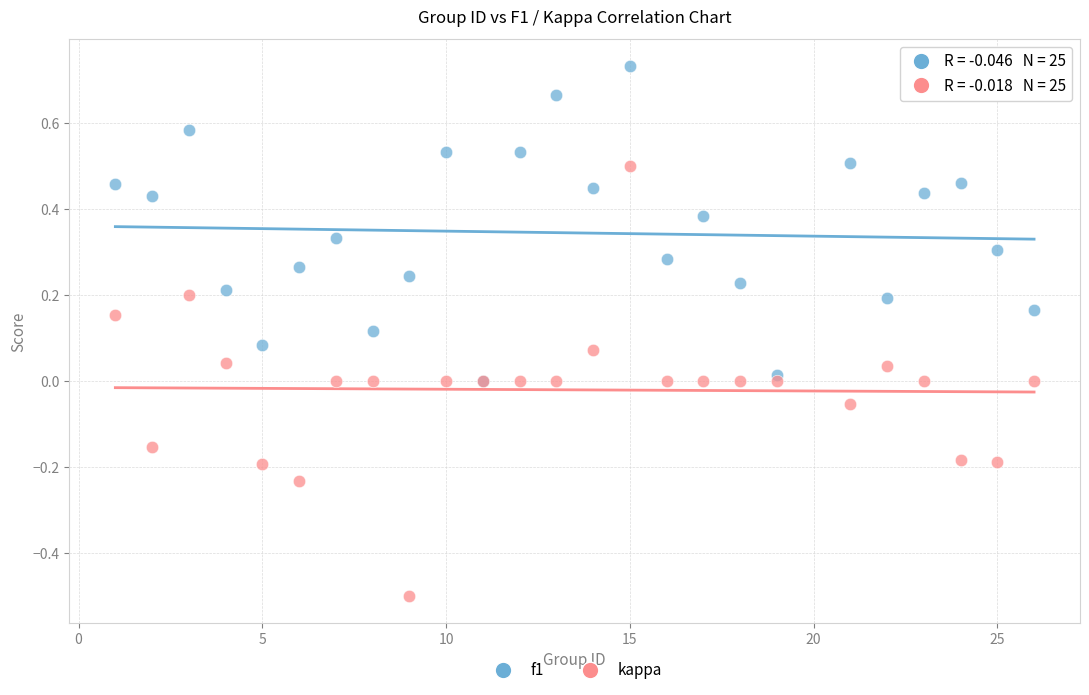

What are all the series names shown in the legend?

f1, kappa